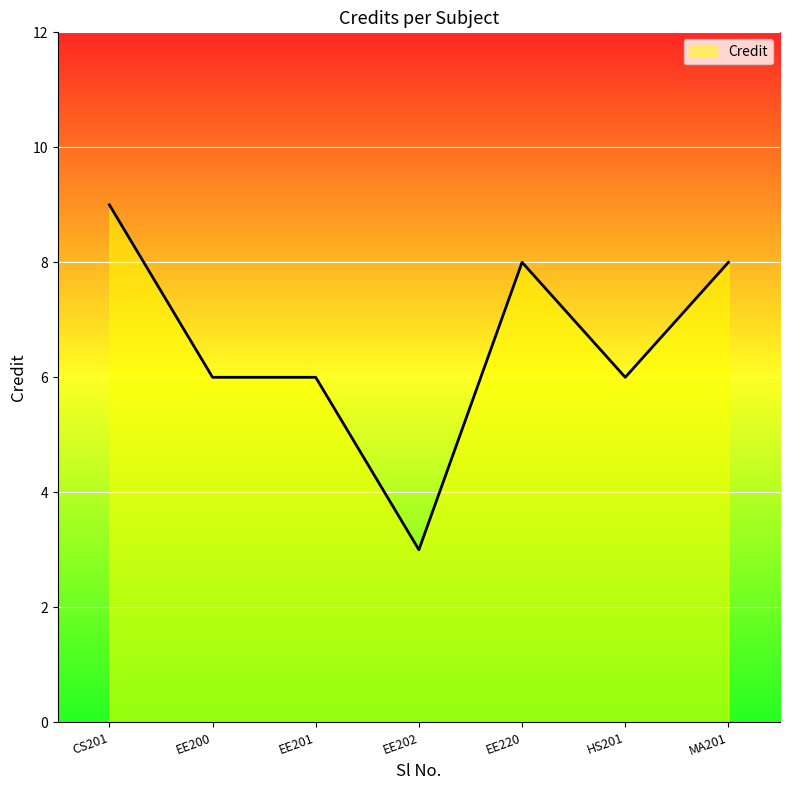

Reading left to right, what are all the values shown in this chart?

9	6	6	3	8	6	8